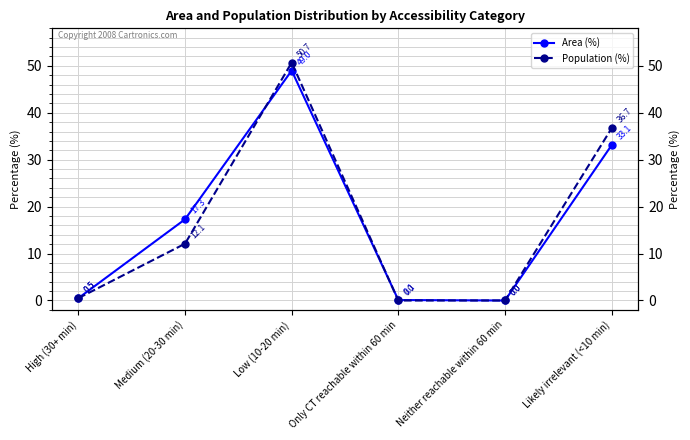

Reading right to left, what are all the values shown in this chart?

Area (%): 33.1	0.0	0.1	49.0	17.3	0.5
Population (%): 36.7	0.0	0.0	50.7	12.1	0.5